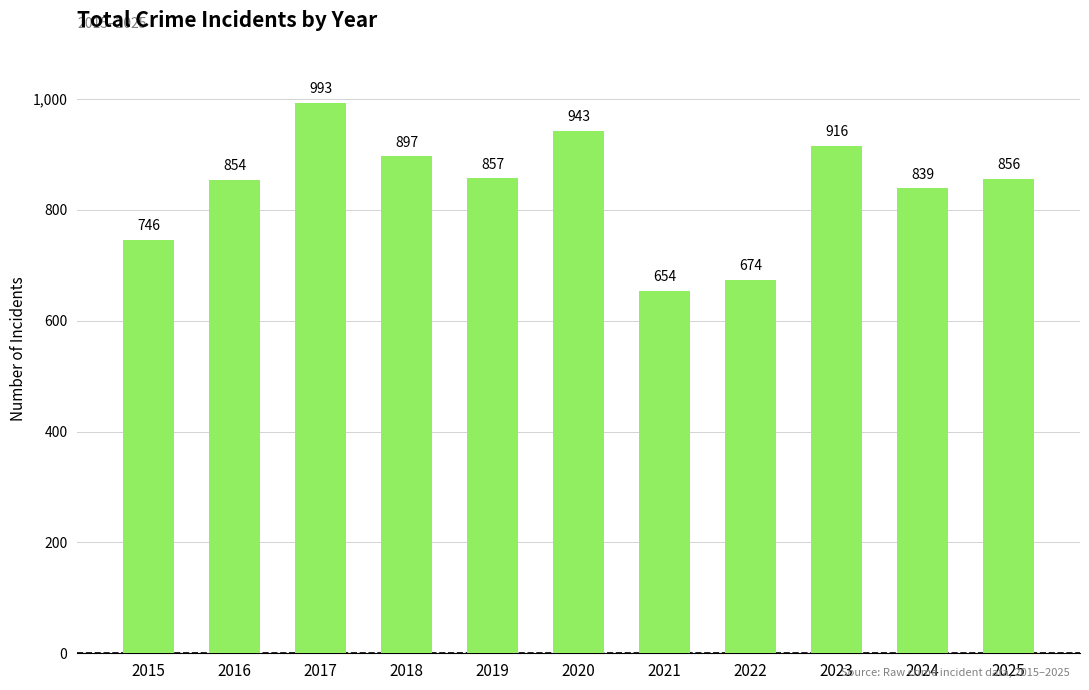

Reading left to right, what are all the values shown in this chart?

2015=746	2016=854	2017=993	2018=897	2019=857	2020=943	2021=654	2022=674	2023=916	2024=839	2025=856